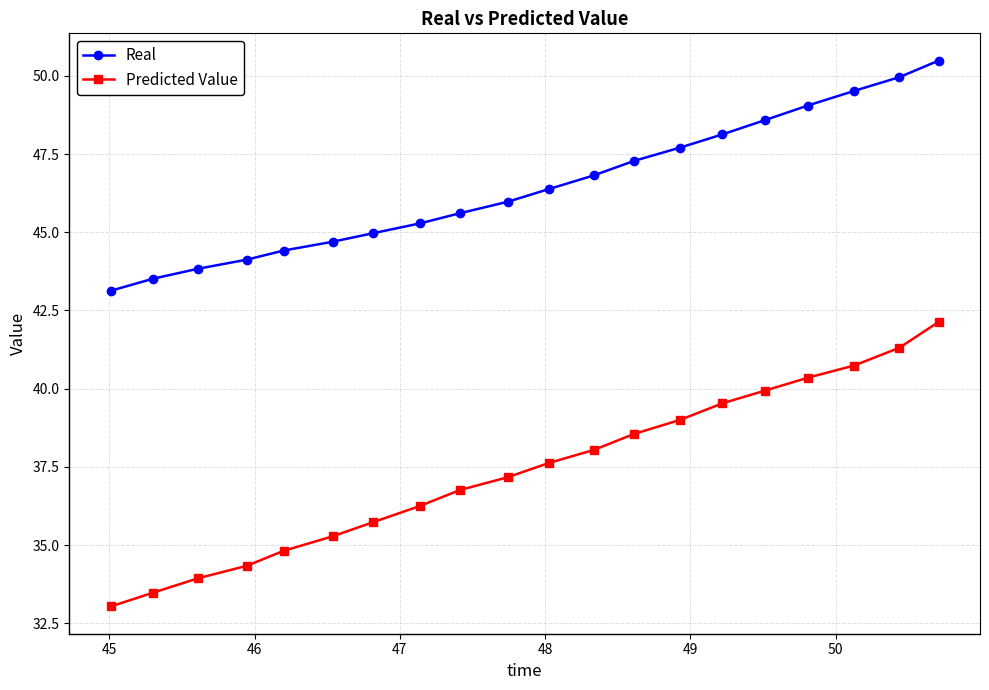

What is the maximum value shown in the chart?

50.5